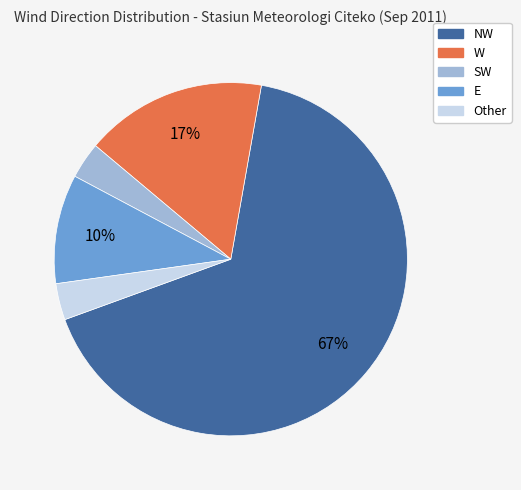

Which slice represents more than half of the pie?

NW